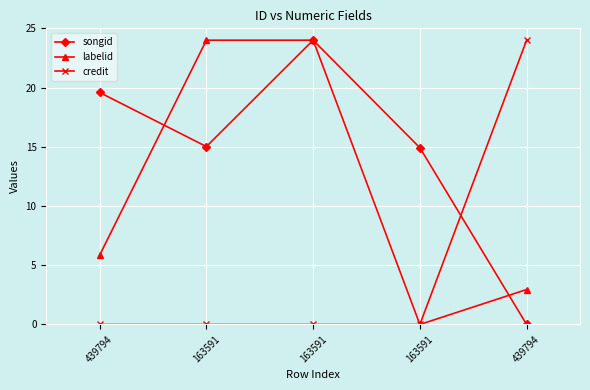

Which label corresponds to the largest value in the chart?

163591